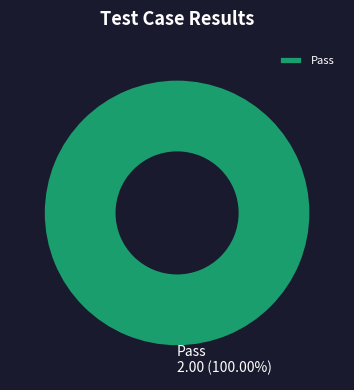

Count the number of slices in the pie.

1